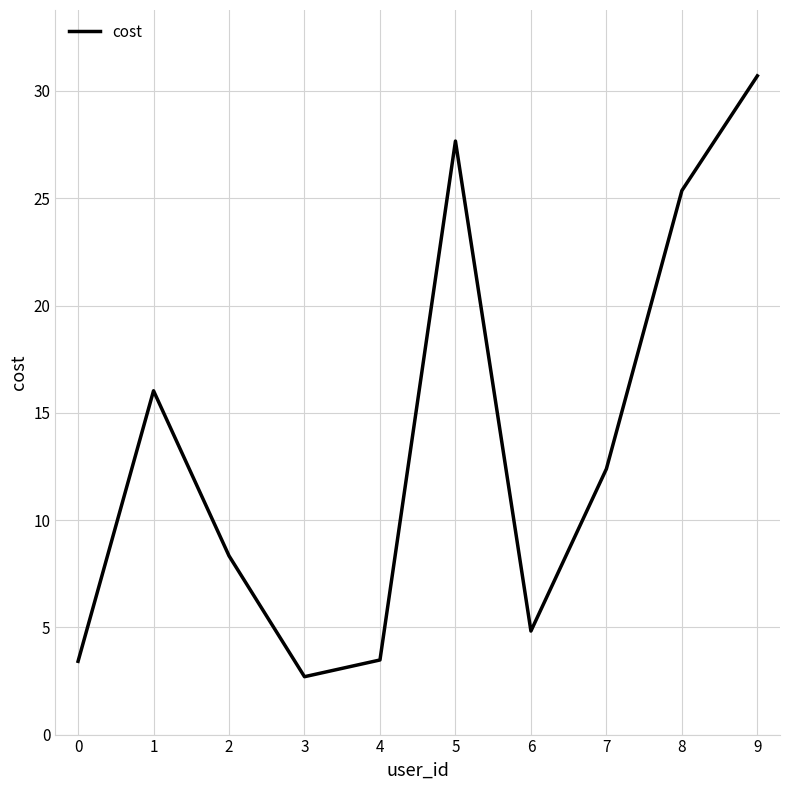

What is the maximum value shown in the chart?

30.7